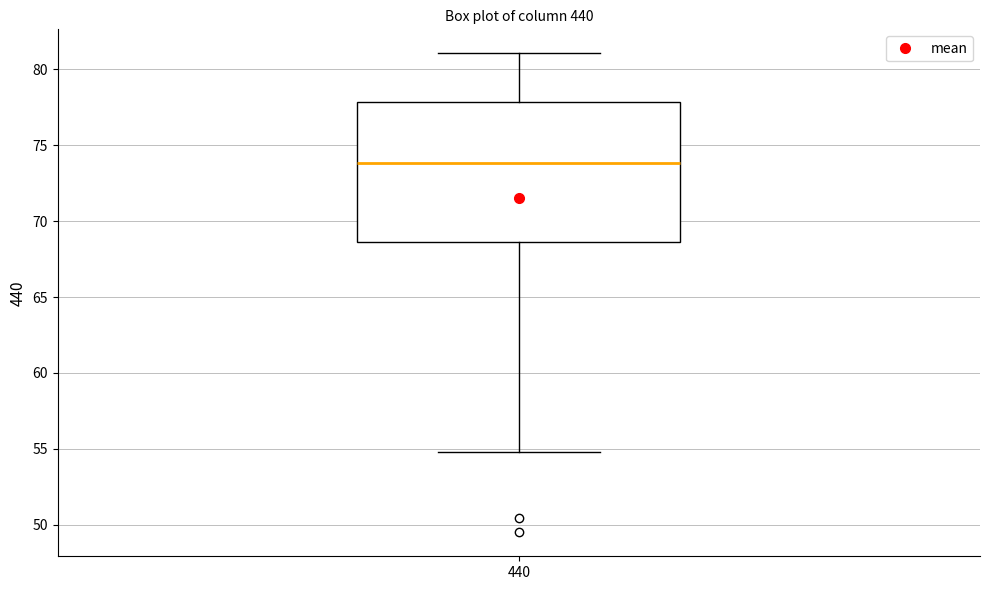

Where does the upper whisker of the box at x = 440 end on the y-axis? The values are not printed on the chart, so give them approximately, as read against the axis.

81.0